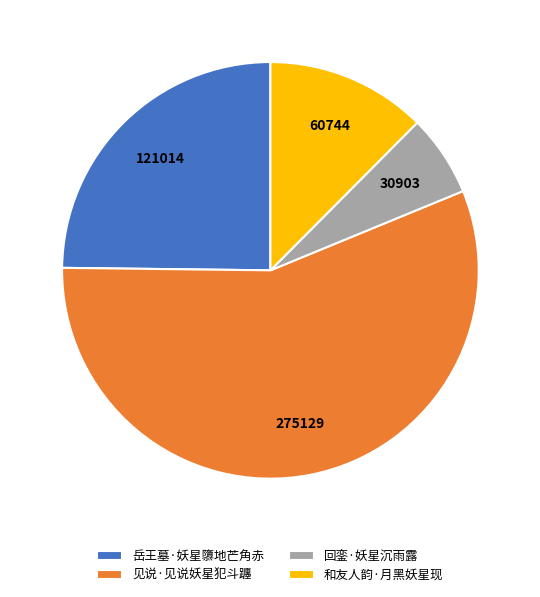

Which category has the smallest portion of the pie?

回銮·妖星沉雨露